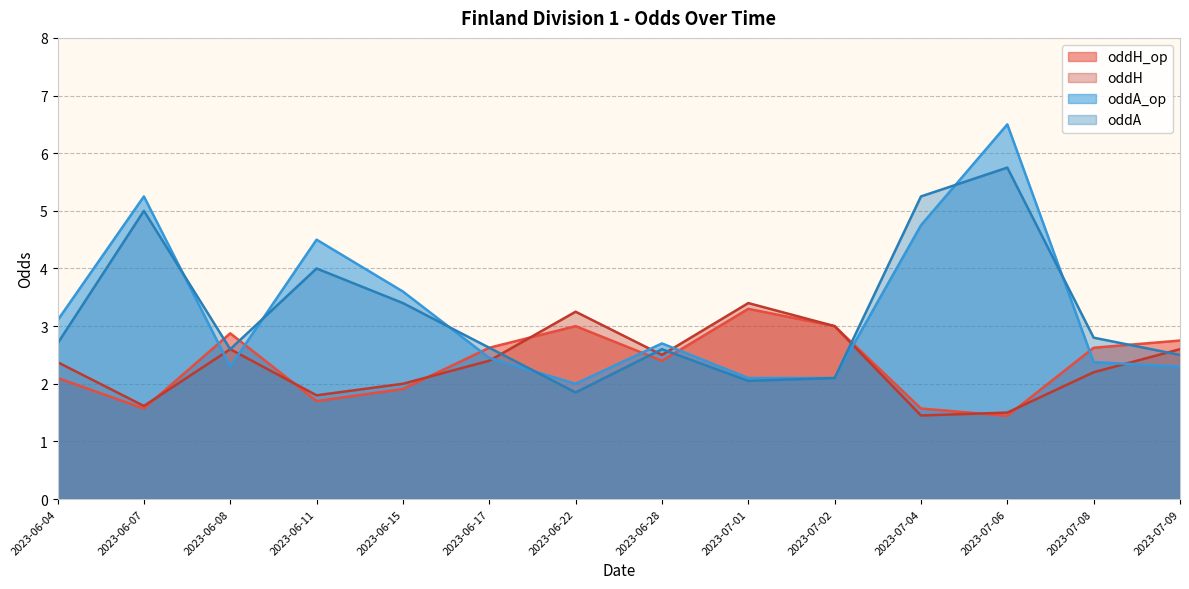

How many categories are shown in the chart?

14